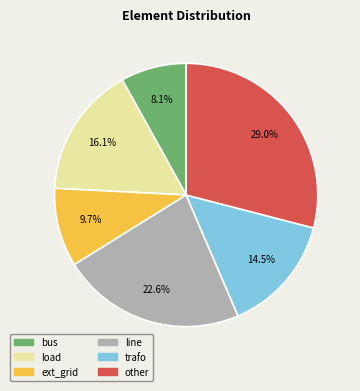

Between ext_grid and trafo, which is larger?

trafo